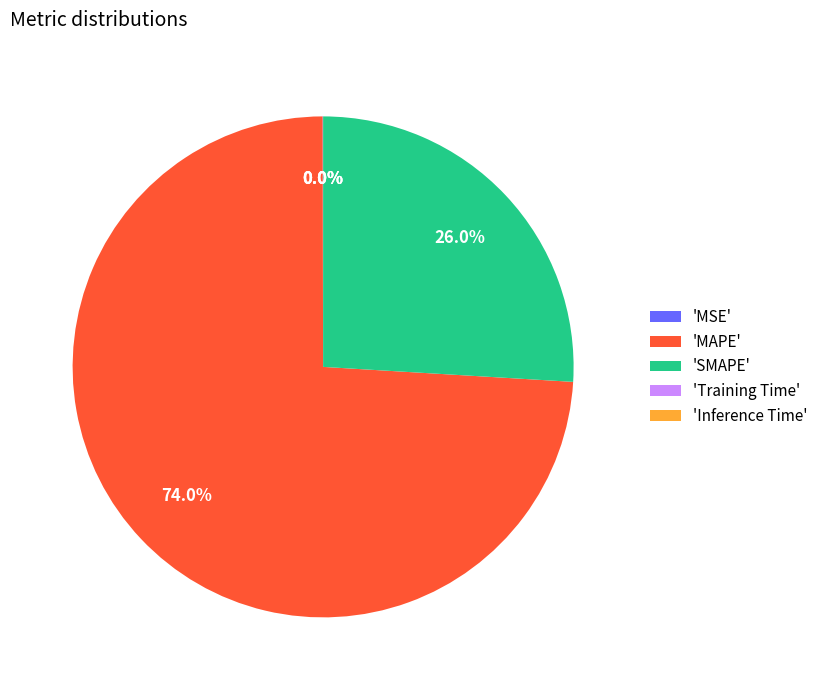

Which slice is the largest?

'MAPE'